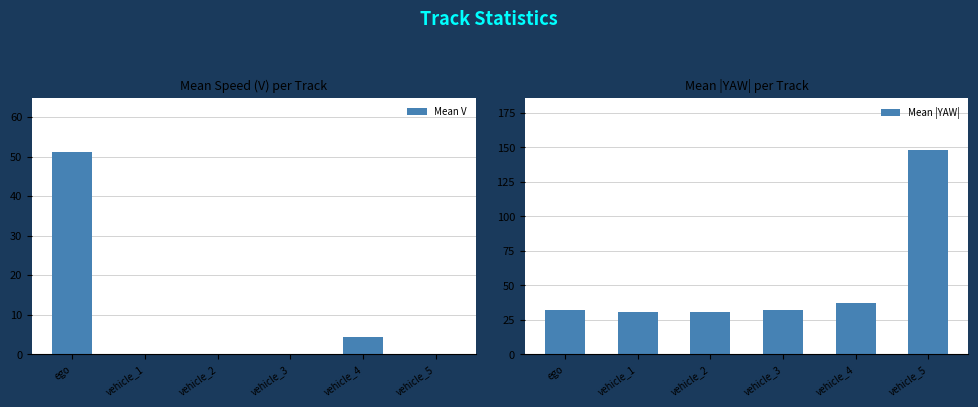

What is the minimum value for Mean |YAW|?

31.1